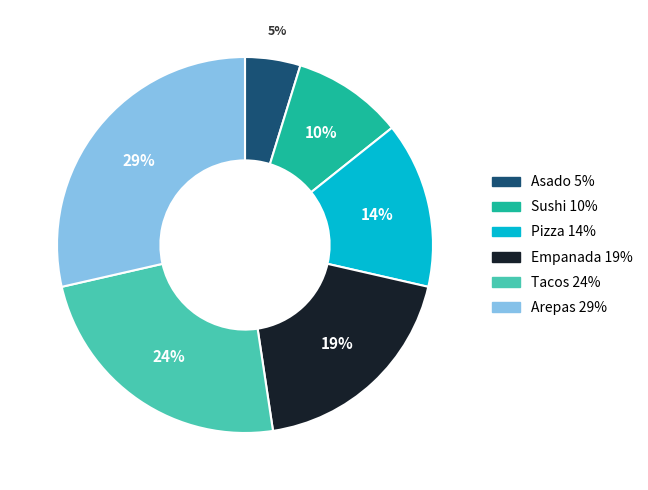

Which category has the biggest portion of the pie?

Arepas